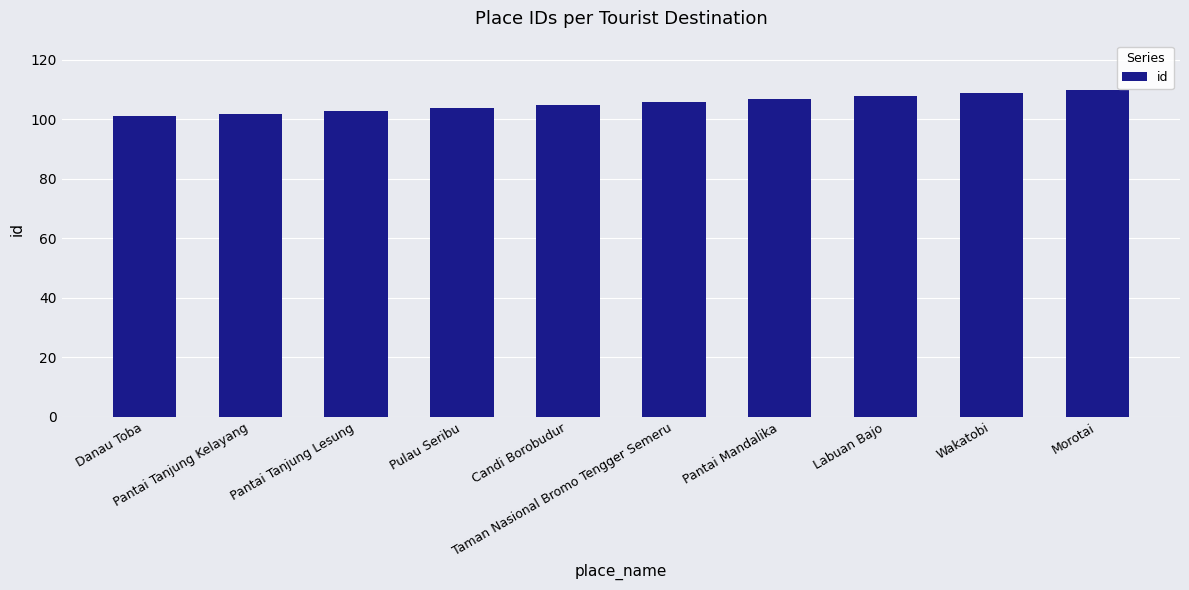

Is it true that the value at Pantai Mandalika is 107?

True